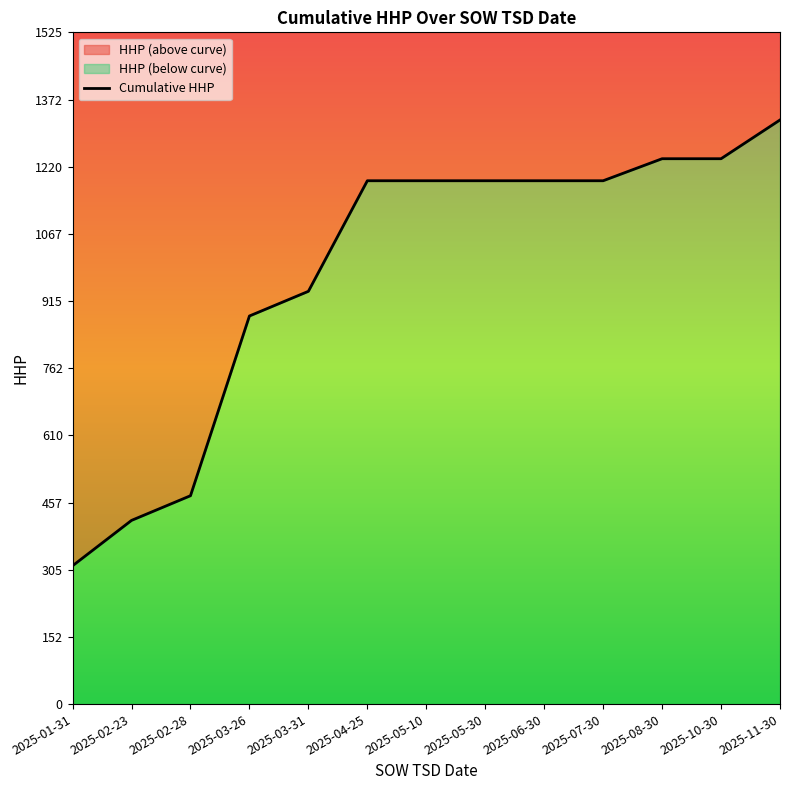

Between 2025-02-23 and 2025-01-31, which is larger?

2025-02-23